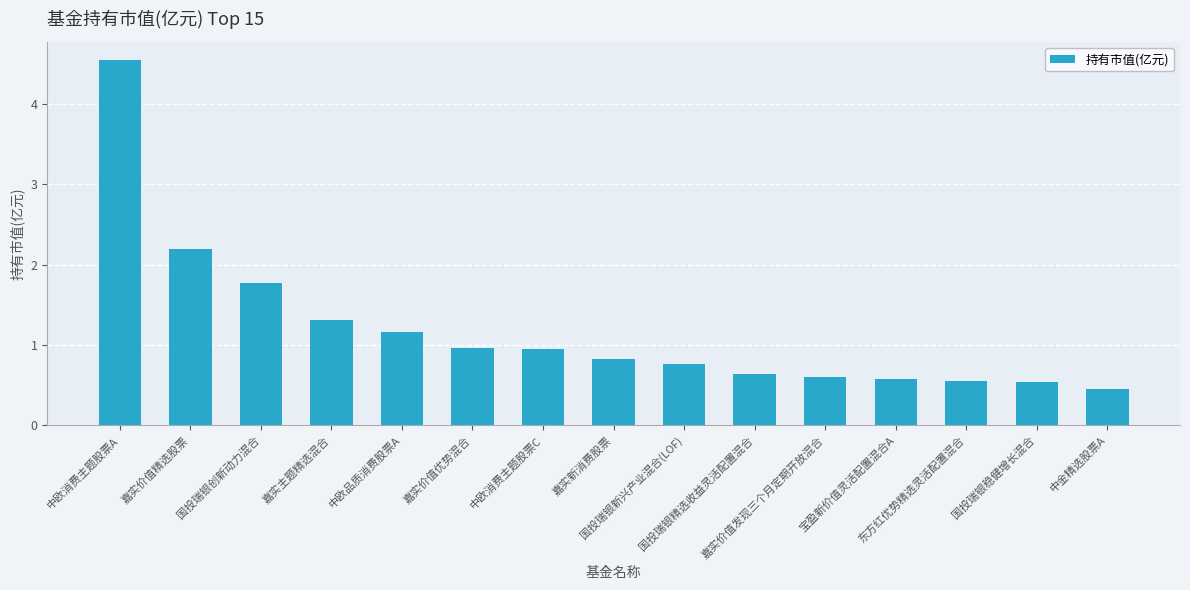

What is the sum of all values?

17.8